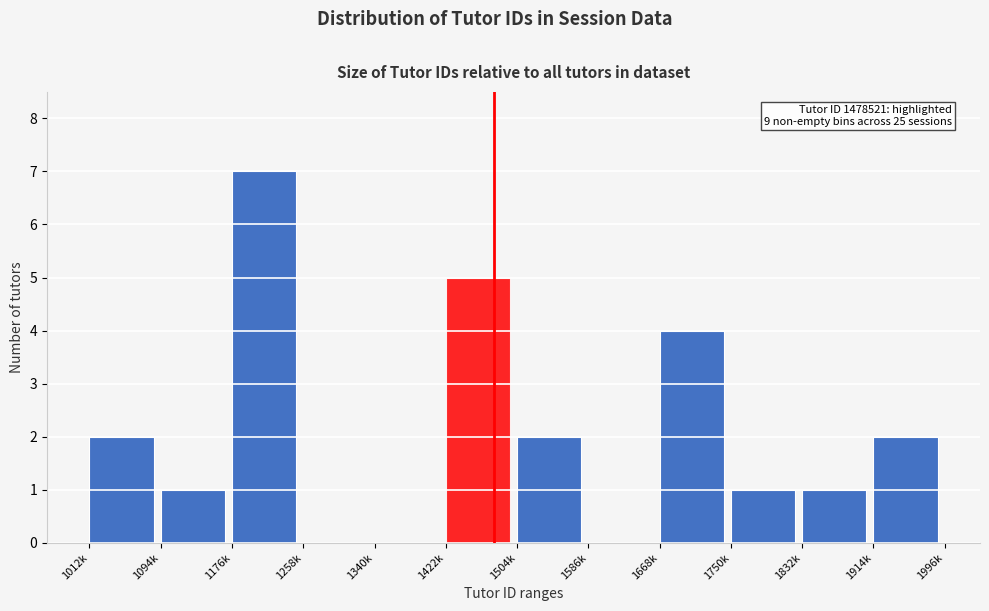

Reading left to right, extract all data points from this chart.

1012k=2	1094k=1	1176k=7	1258k=0	1340k=0	1422k=5	1504k=2	1586k=0	1668k=4	1750k=1	1832k=1	1914k=2